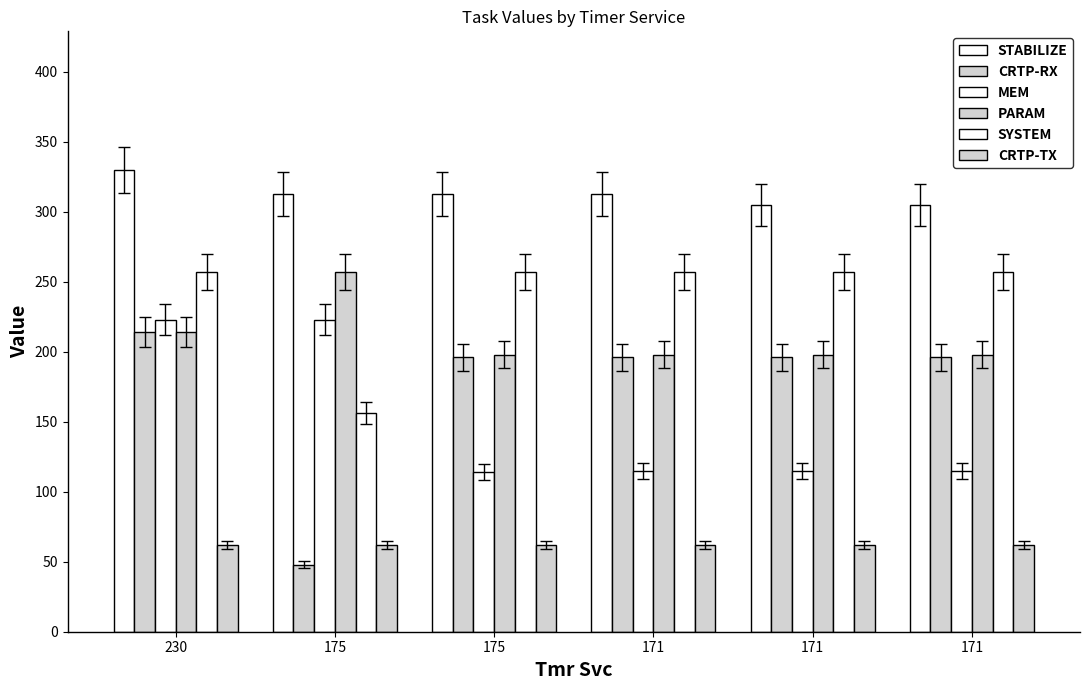

What is the total value across all series at 230?

1300